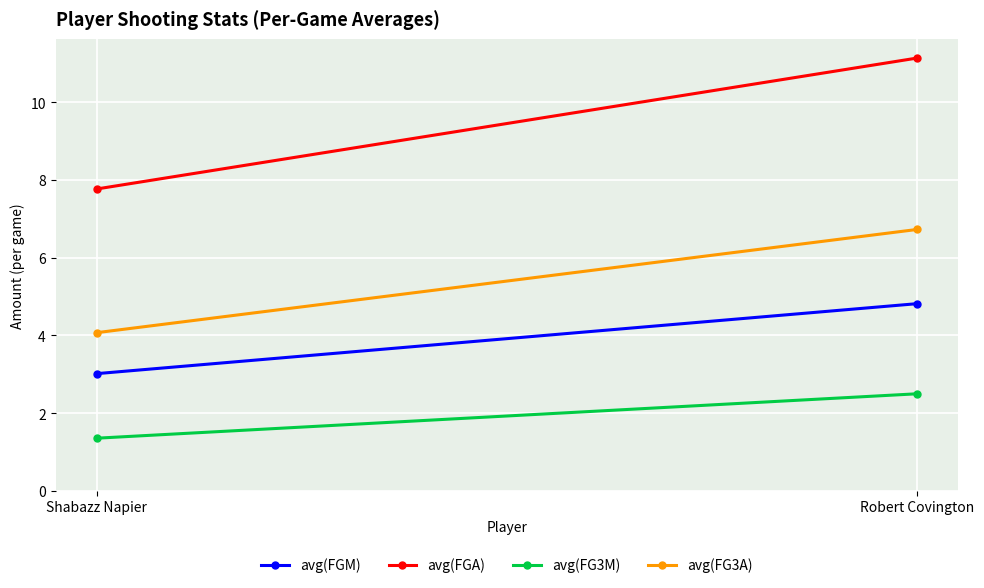

Which series has the largest total across all categories?

avg(FGA)